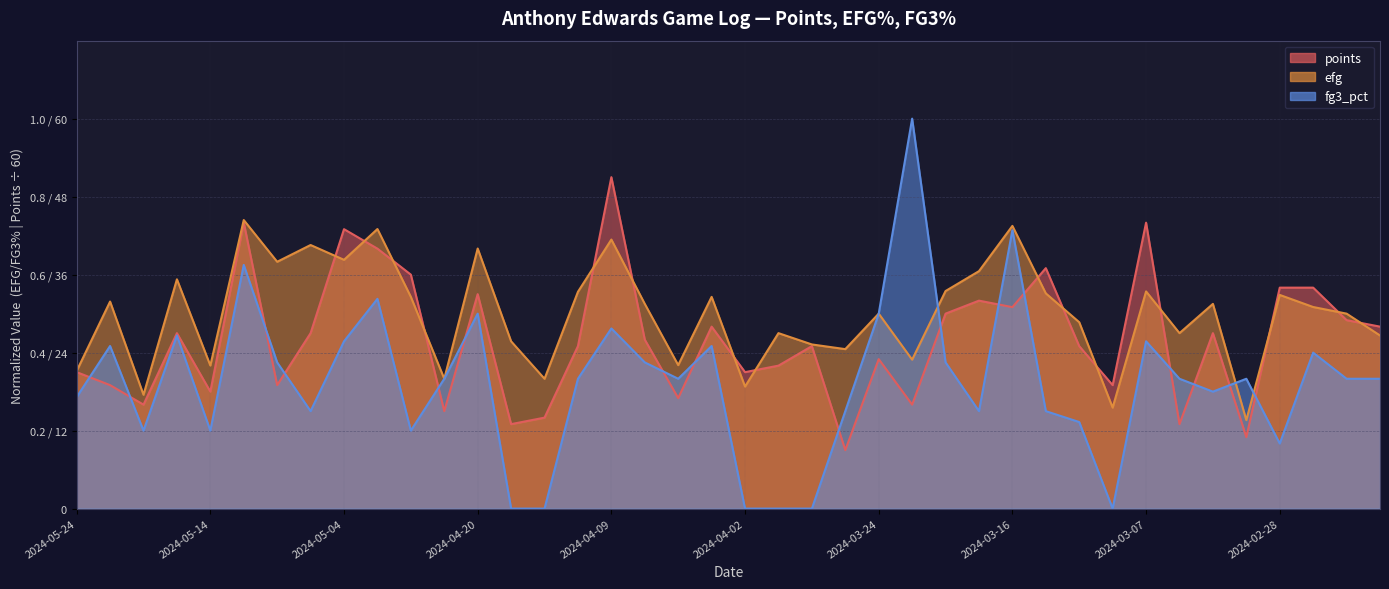

What is the difference between the points values at 2024-04-10 and 2024-03-18?

0.1